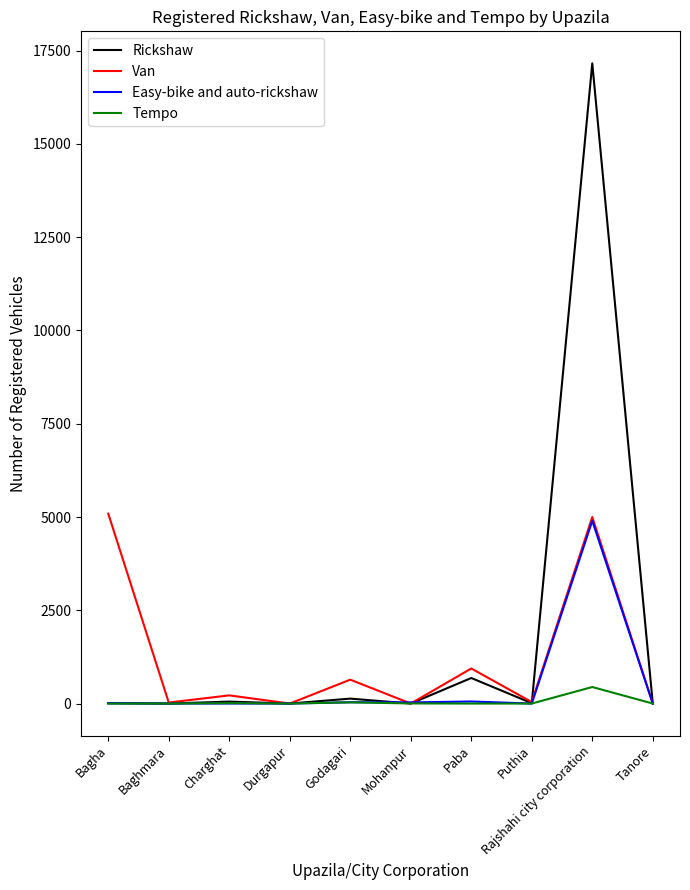

The value of Van at Godagari is 640. True or false?

True